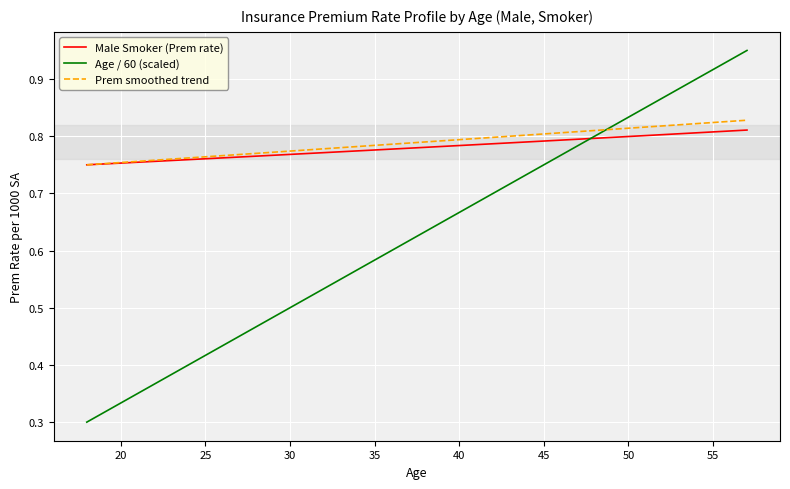

Which series has the widest spread of values?

Age / 60 (scaled)